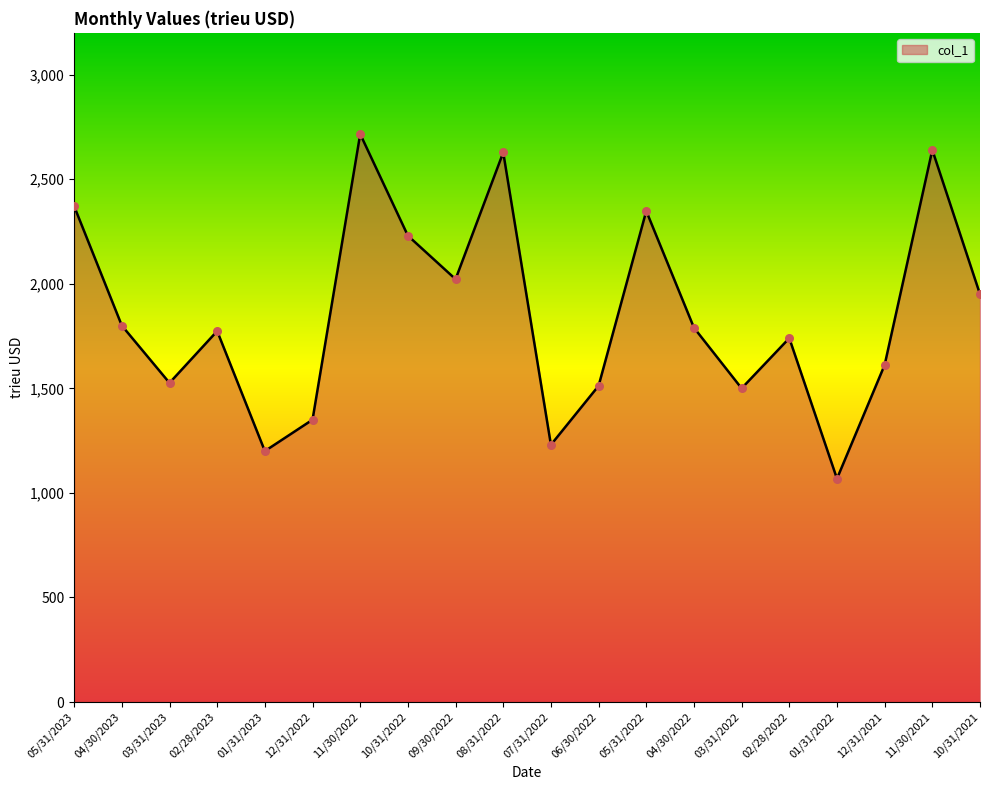

Between 09/30/2022 and 10/31/2022, which is larger?

10/31/2022